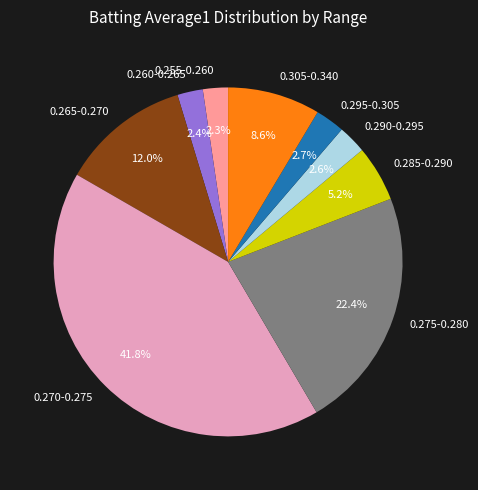

Does any single category account for the majority?

No